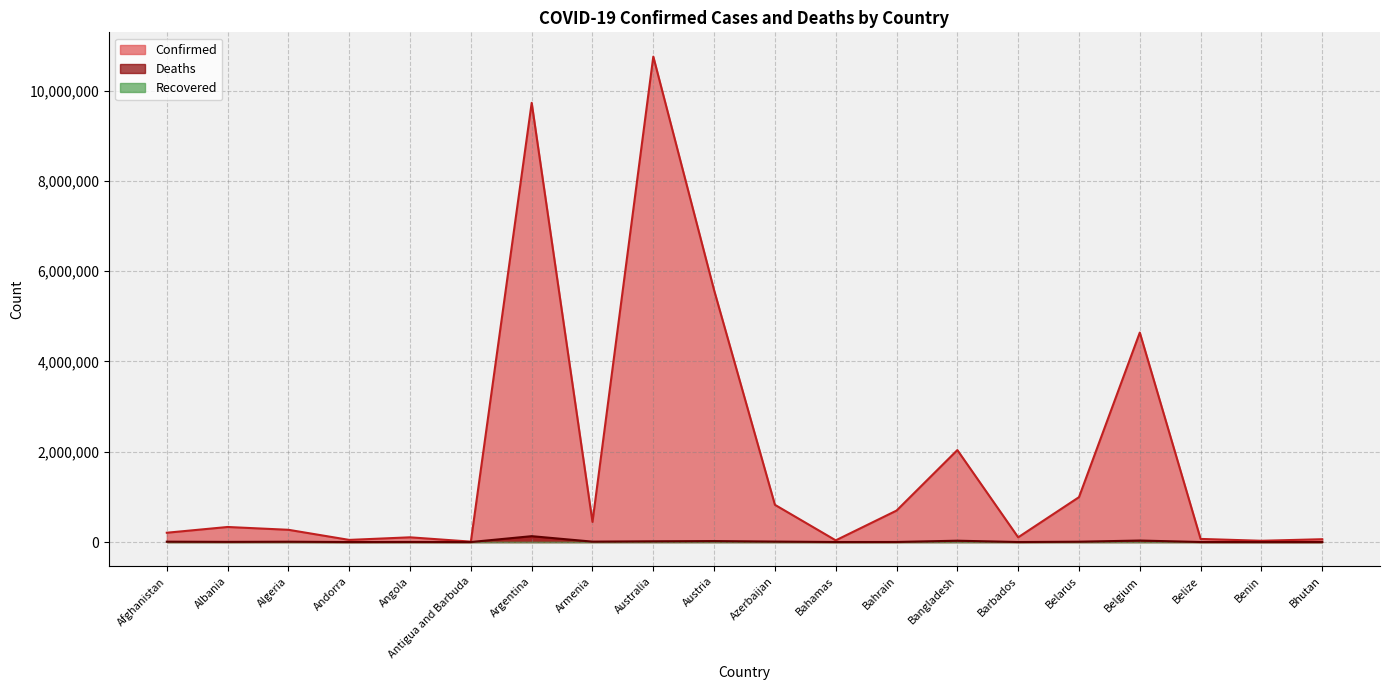

What is the sum of the Deaths values at Barbados and Belize?

1255